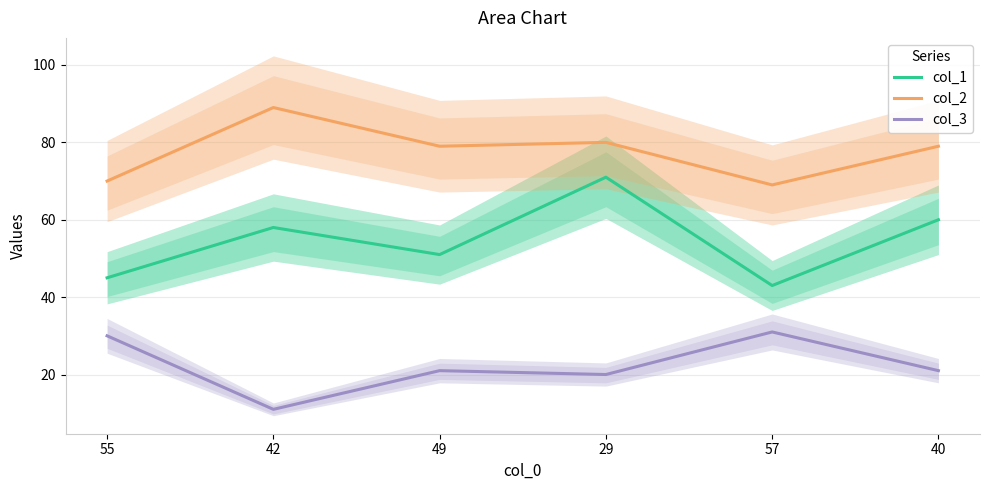

Which series has the largest total across all categories?

col_2